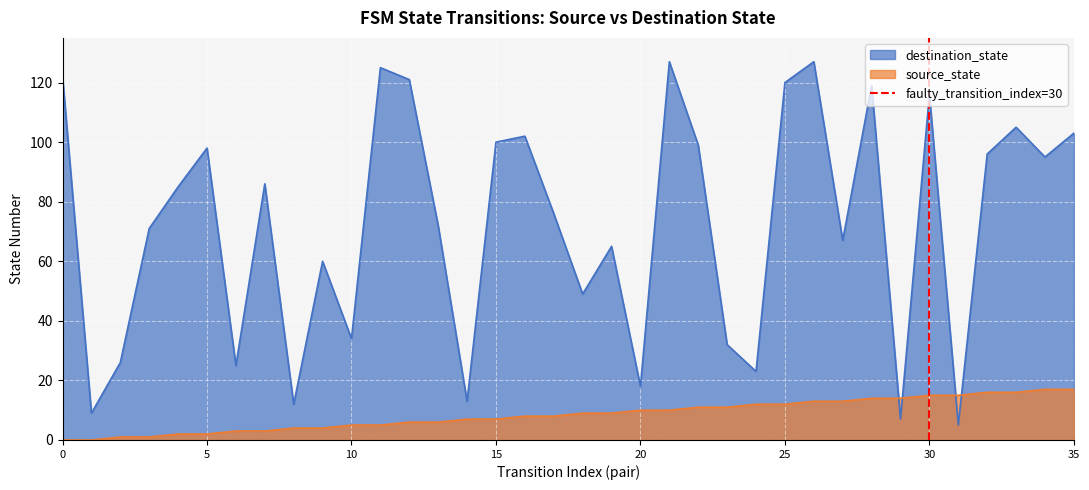

The value of destination_state at 35 is 56. True or false?

False